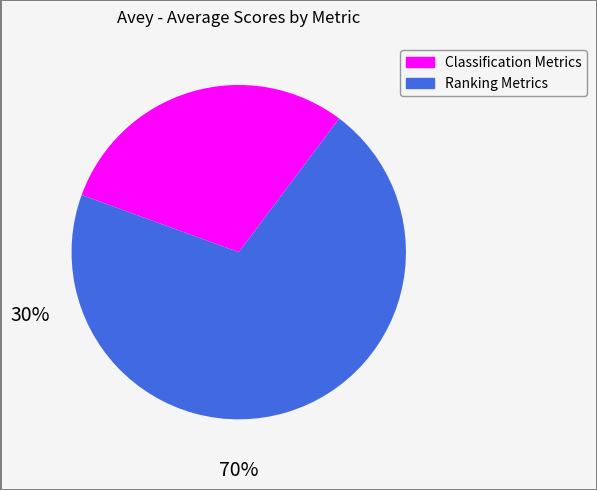

Is there any slice that represents more than half of the pie?

Yes